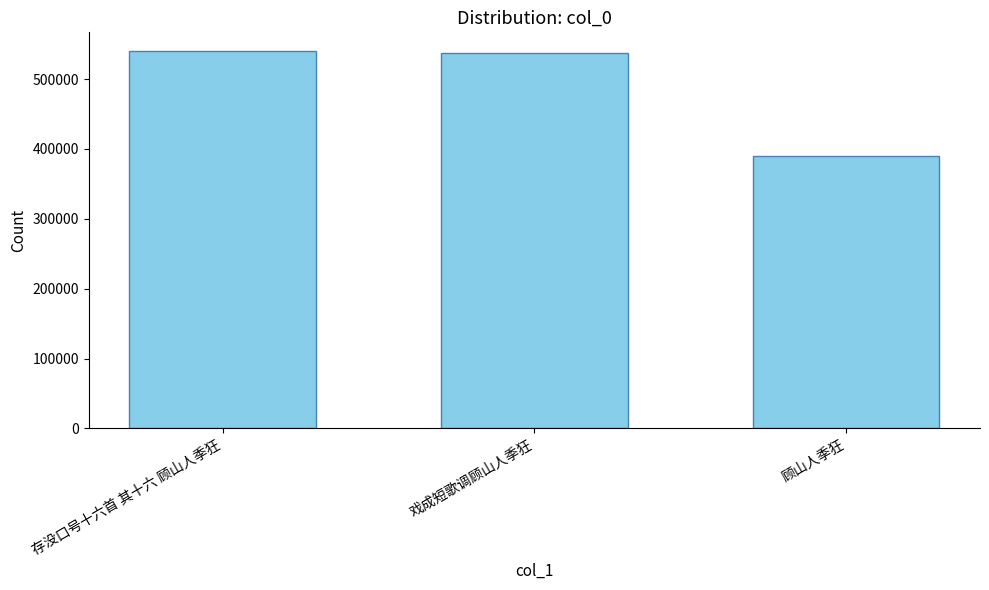

Reading left to right, extract all data points from this chart.

存没口号十六首 其十六 顾山人季狂=540007	戏成短歌调顾山人季狂=537051	顾山人季狂=389899